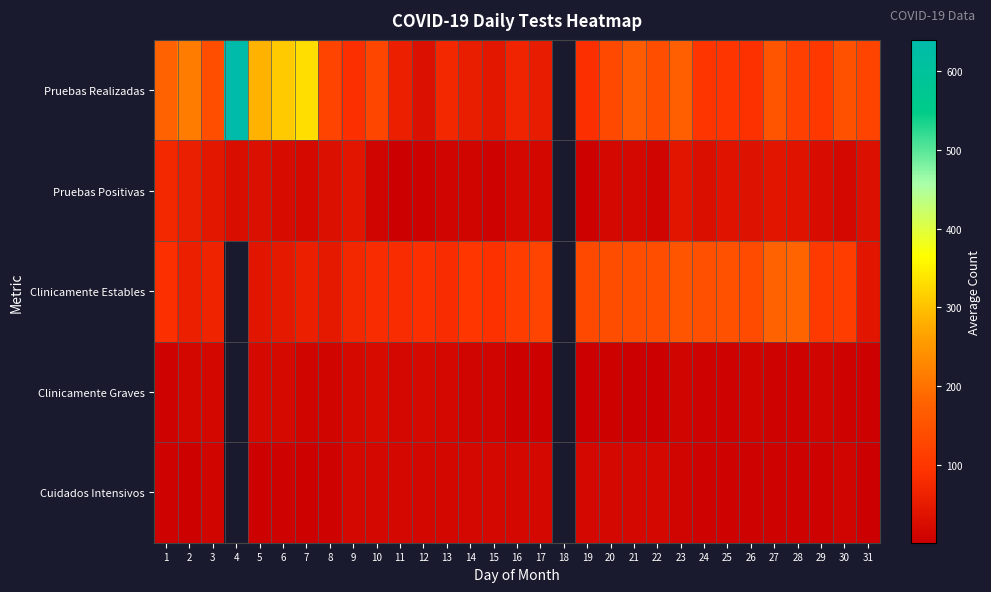

How many positive values does the Pruebas Positivas series have?

30